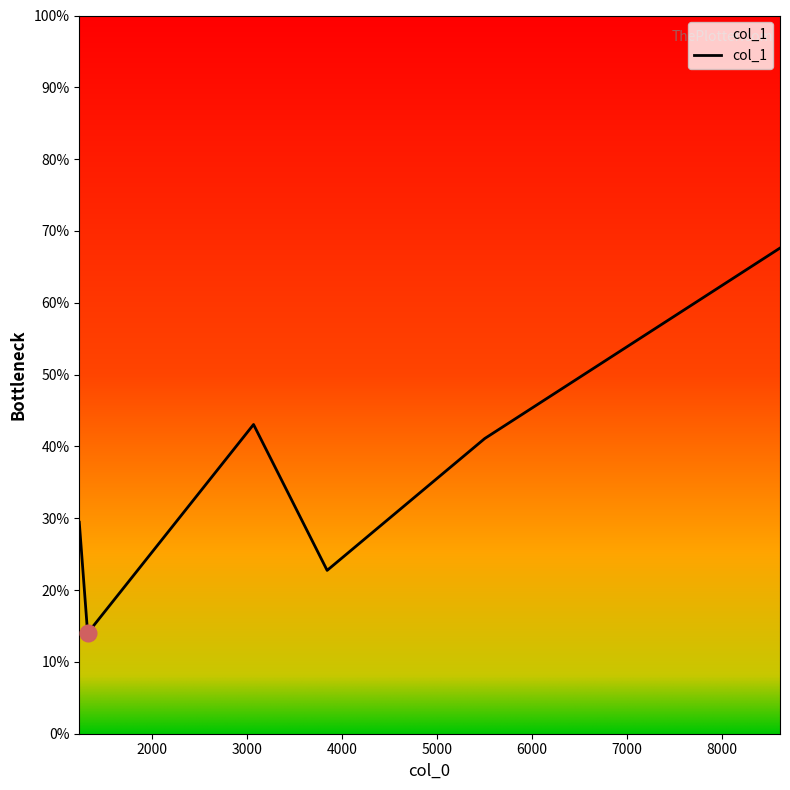

How many values exceed 41?

3